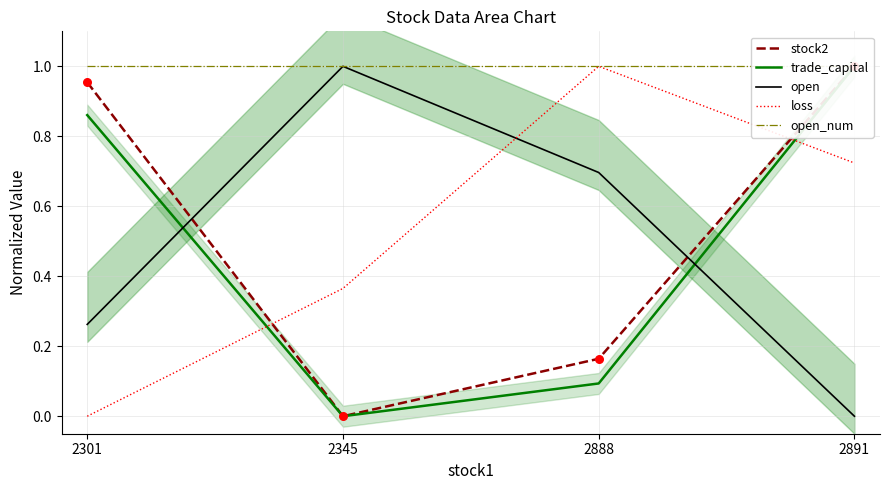

What are all the series names shown in the legend?

stock2, trade_capital, open, loss, open_num